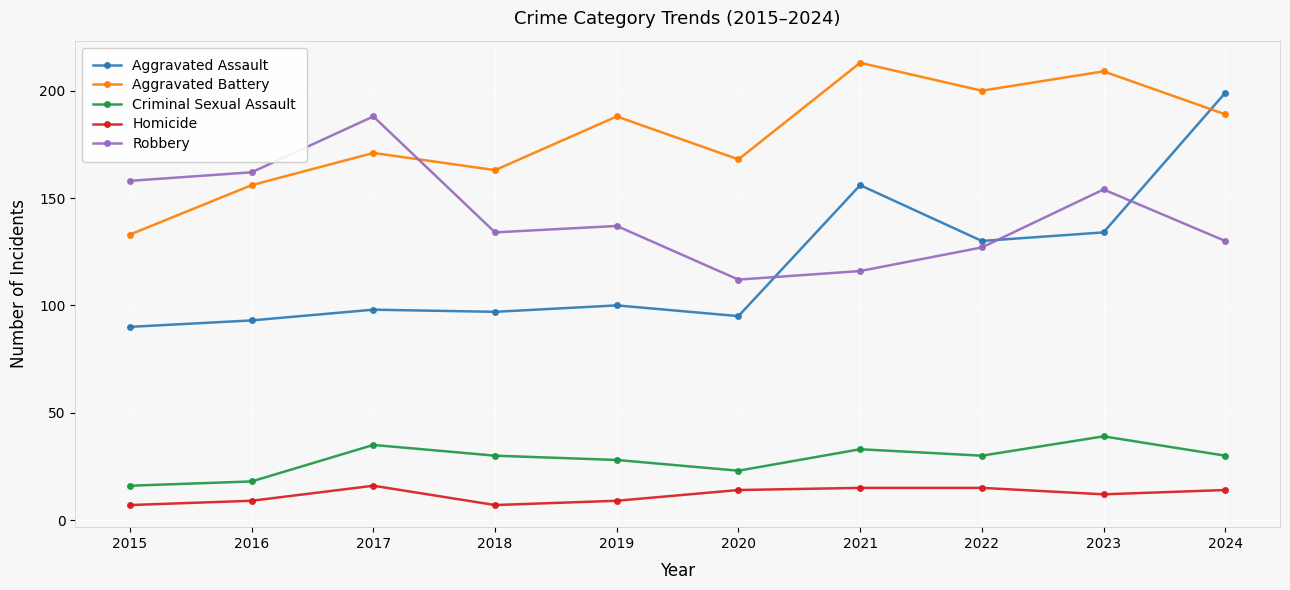

What is the difference between the maximum and minimum values in the Homicide series?

9